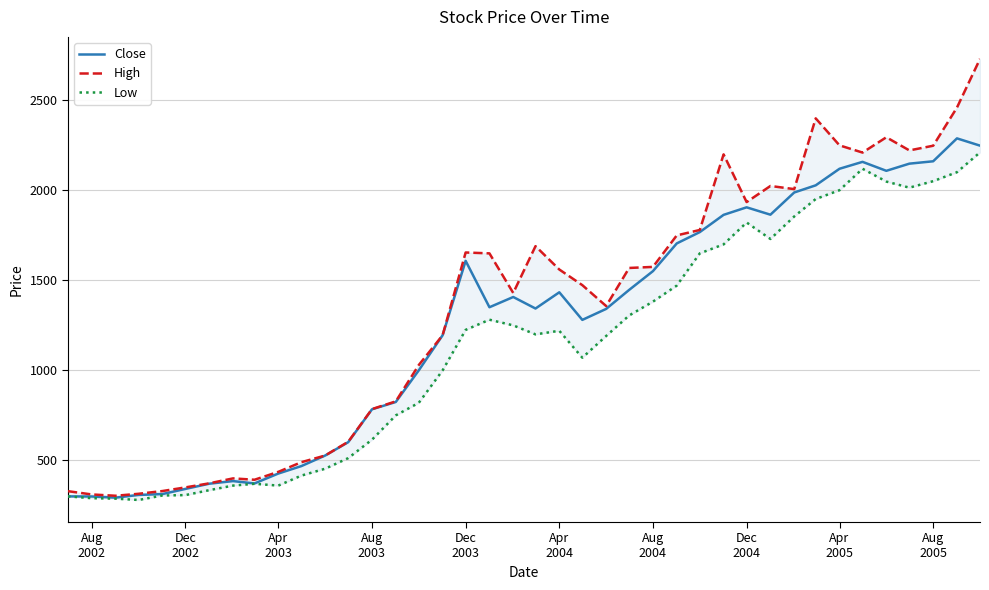

What is the lowest value of the Close series?

293.0